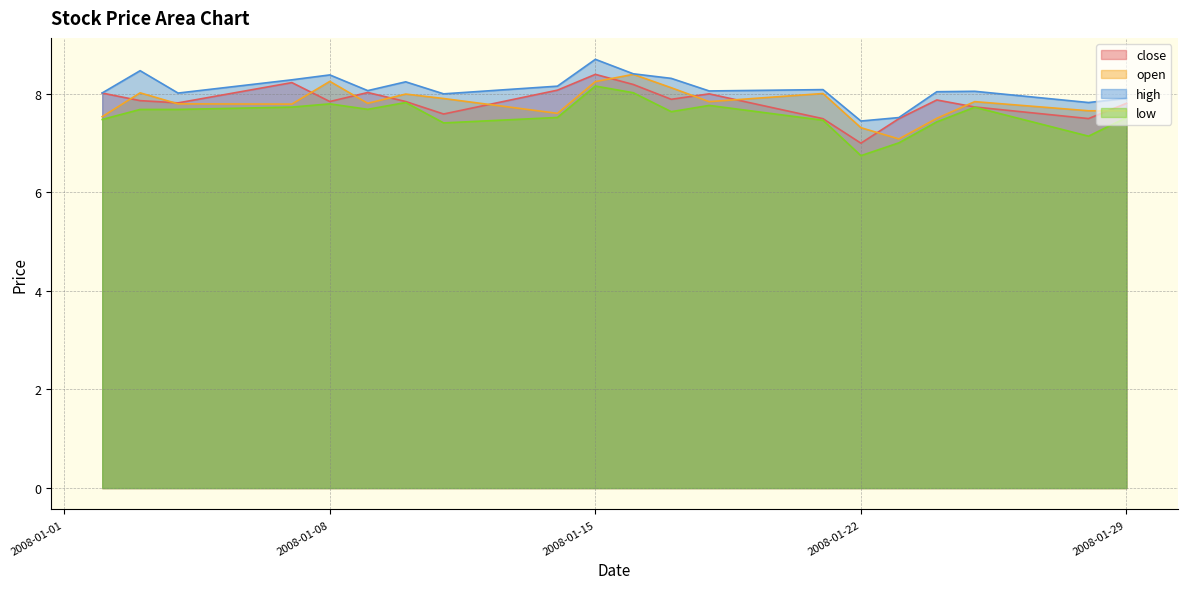

Which has a higher value, 2008-01-14 or 2008-01-03?

2008-01-14